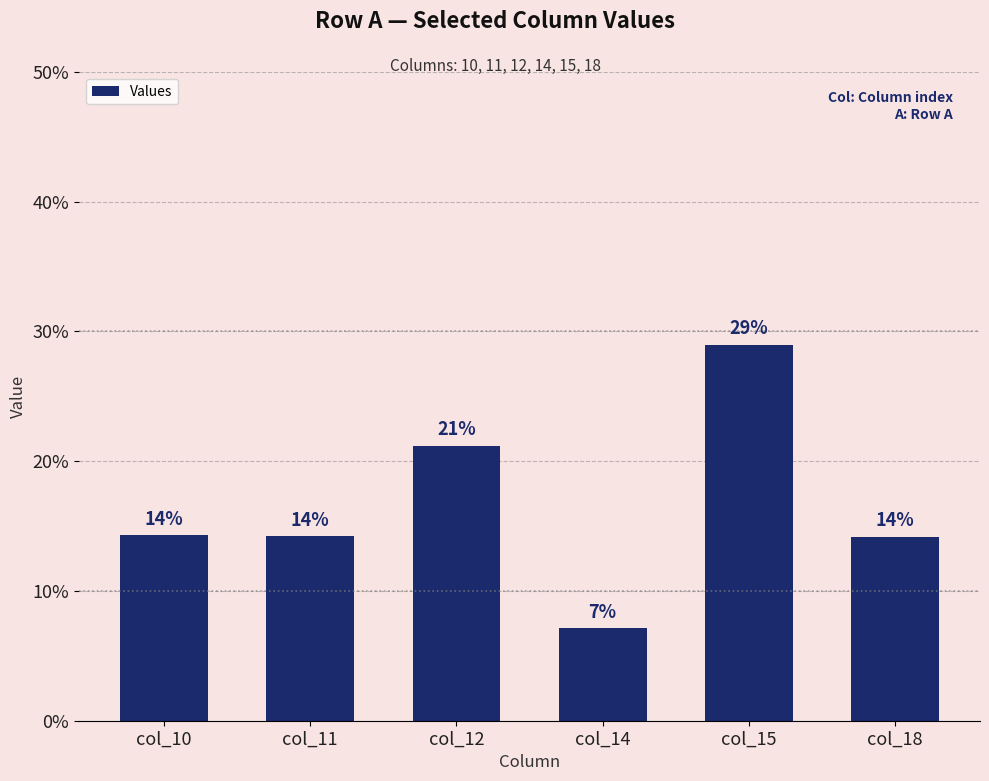

Between col_11 and col_14, which is larger?

col_11